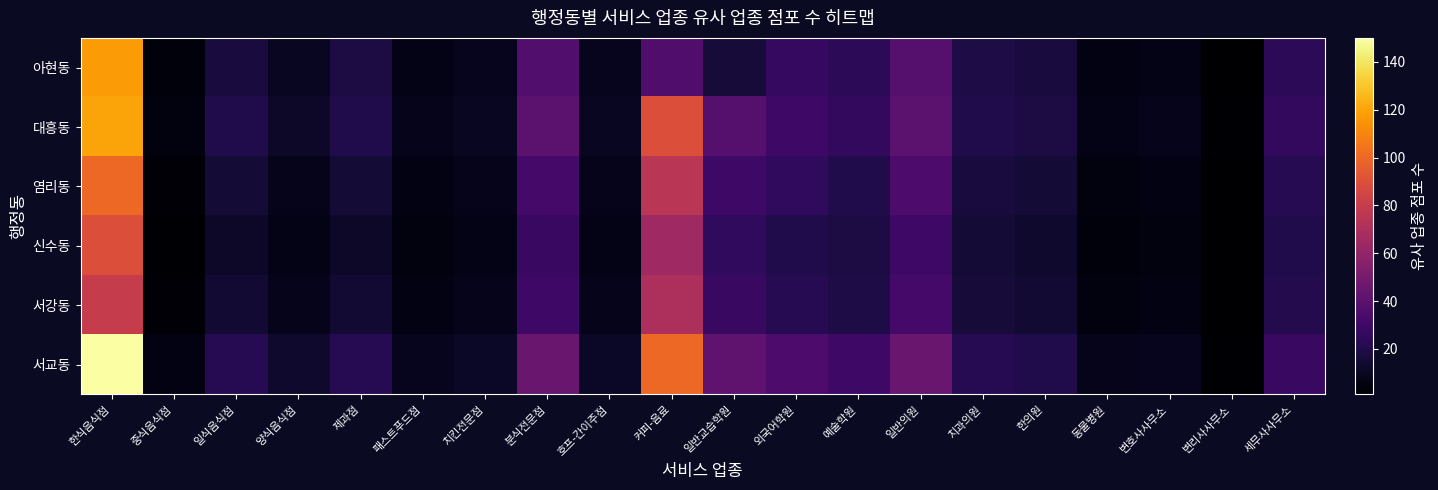

Which label corresponds to the largest value in the chart?

한식음식점